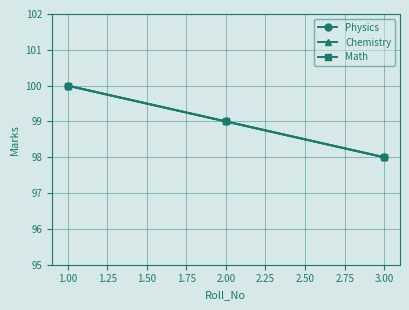

How many Math values are between 98 and 100?

3